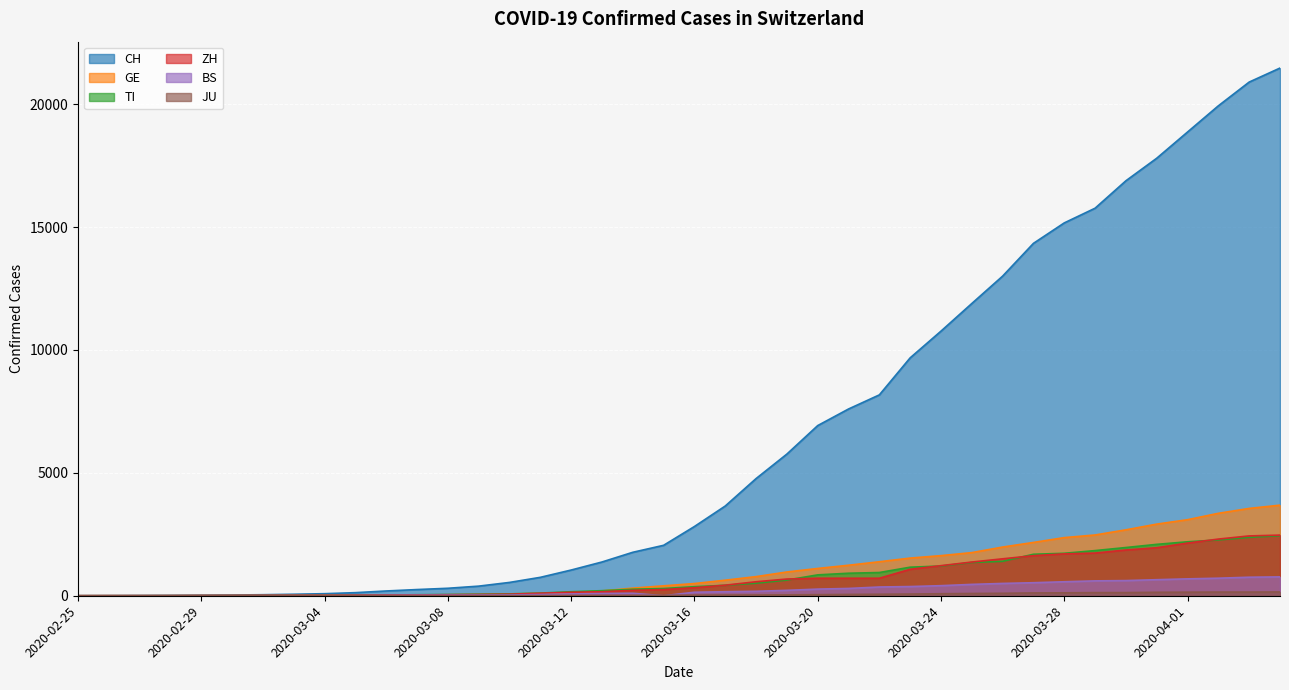

What is the difference between the TI values at 2020-03-03 and 2020-03-23?

1154